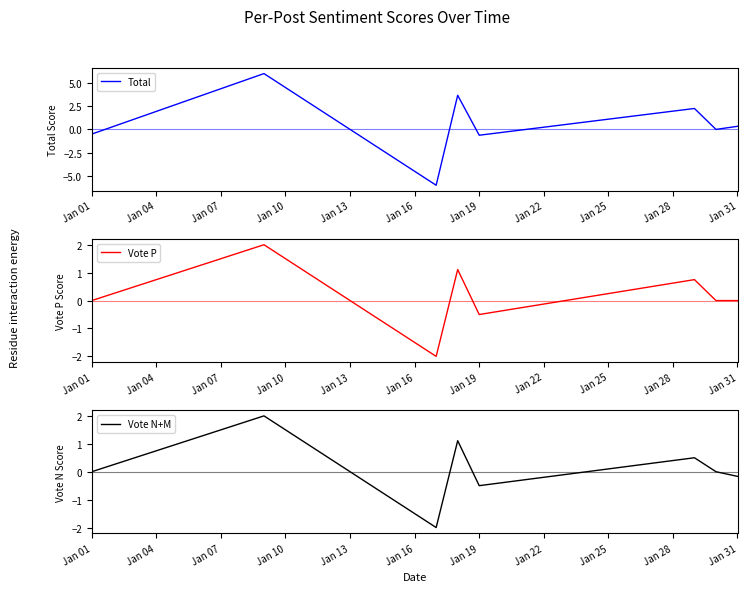

What are all the series names shown in the legend?

Total, Vote P, Vote N+M